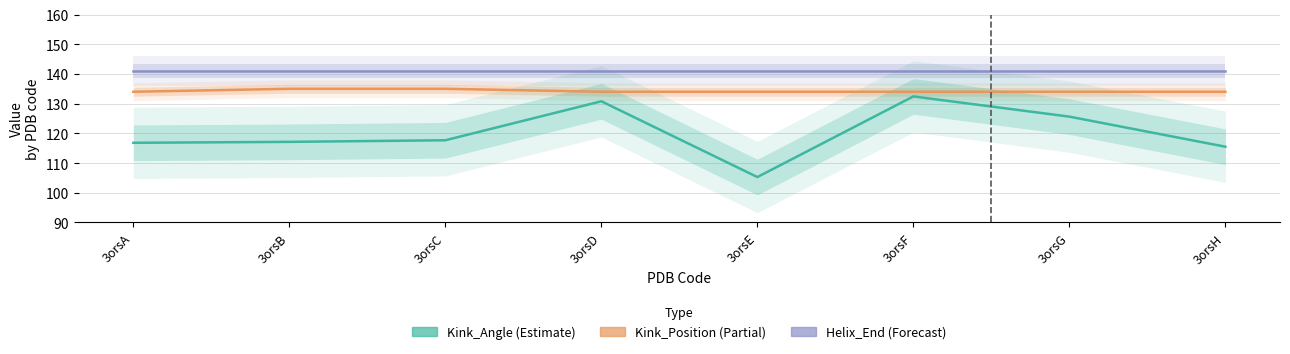

Is the value of Kink_Position at 3orsF greater than the value of Helix_End at 3orsF?

No